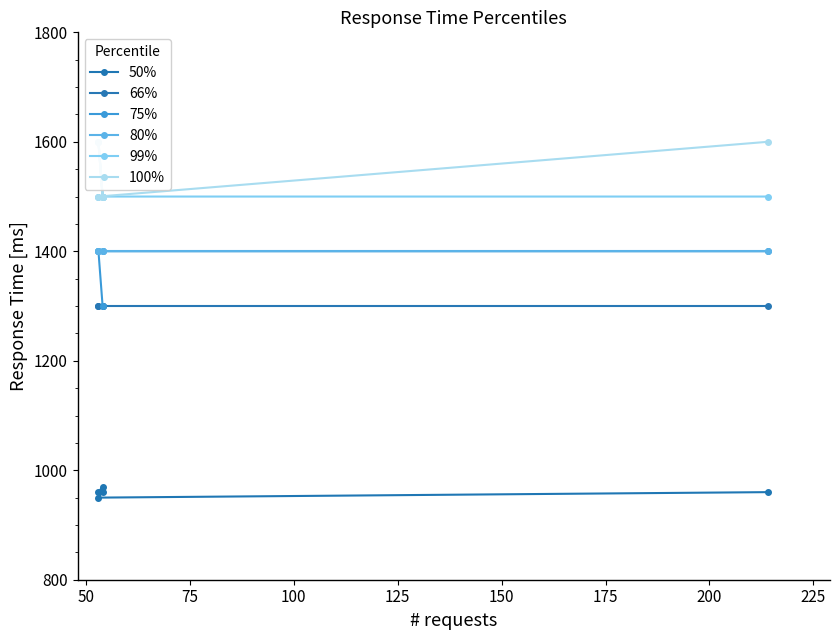

What is the approximate value of 75% at 125, to the nearest 10?

1400